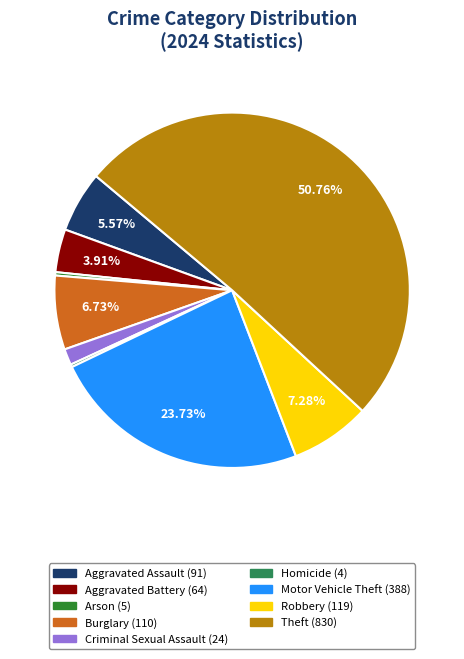

Approximately how many times larger is the value at Theft compared to Aggravated Battery?

13.0